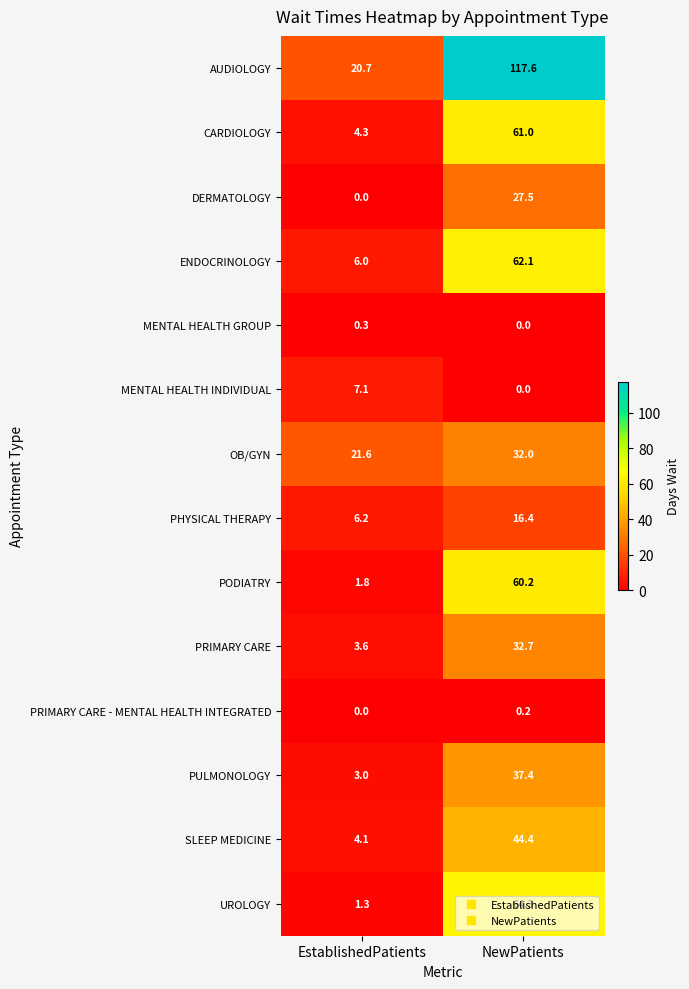

The PRIMARY CARE series shows 58.5 at NewPatients. True or false?

False